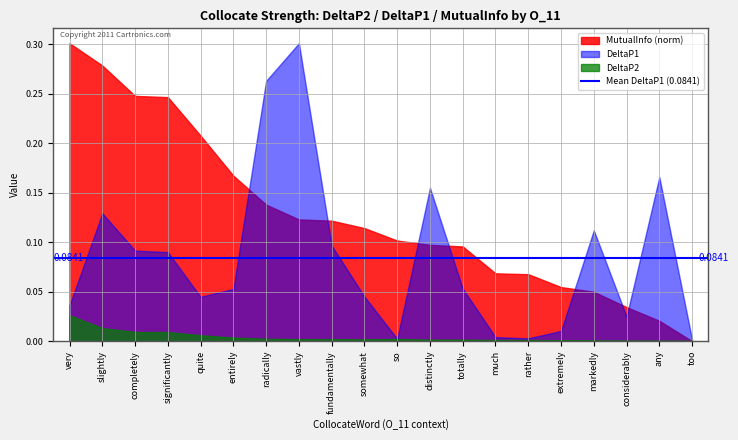

Between 19 and 12, which series saw the biggest shift?

MutualInfo